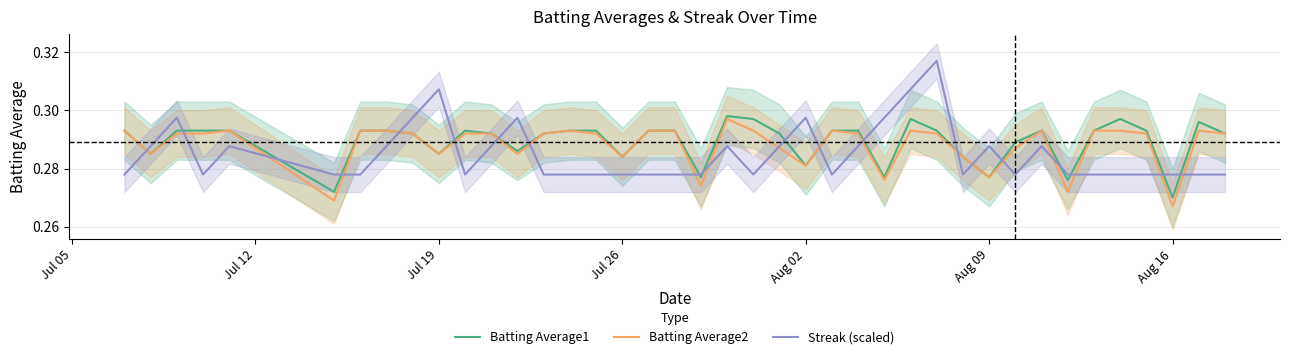

What is the sum of all Streak (scaled) values?

11.4